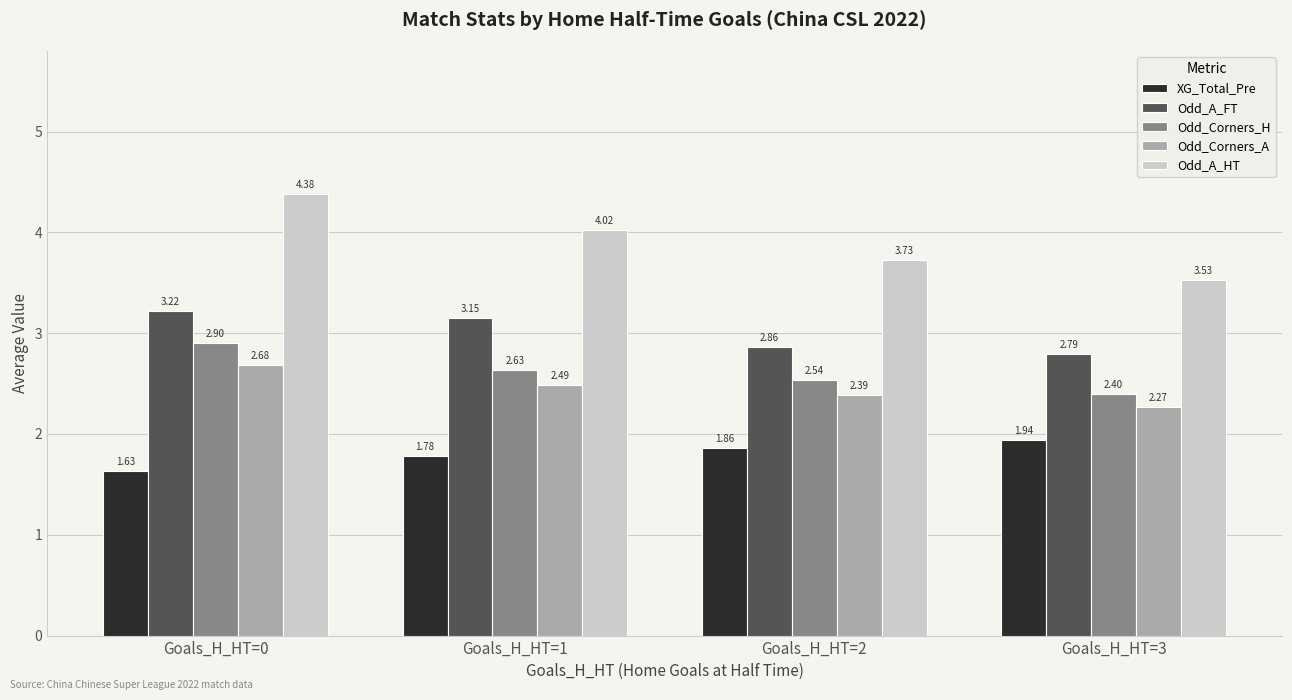

Is the value of Odd_Corners_A at Goals_H_HT=3 greater than the value of Odd_A_HT at Goals_H_HT=2?

No